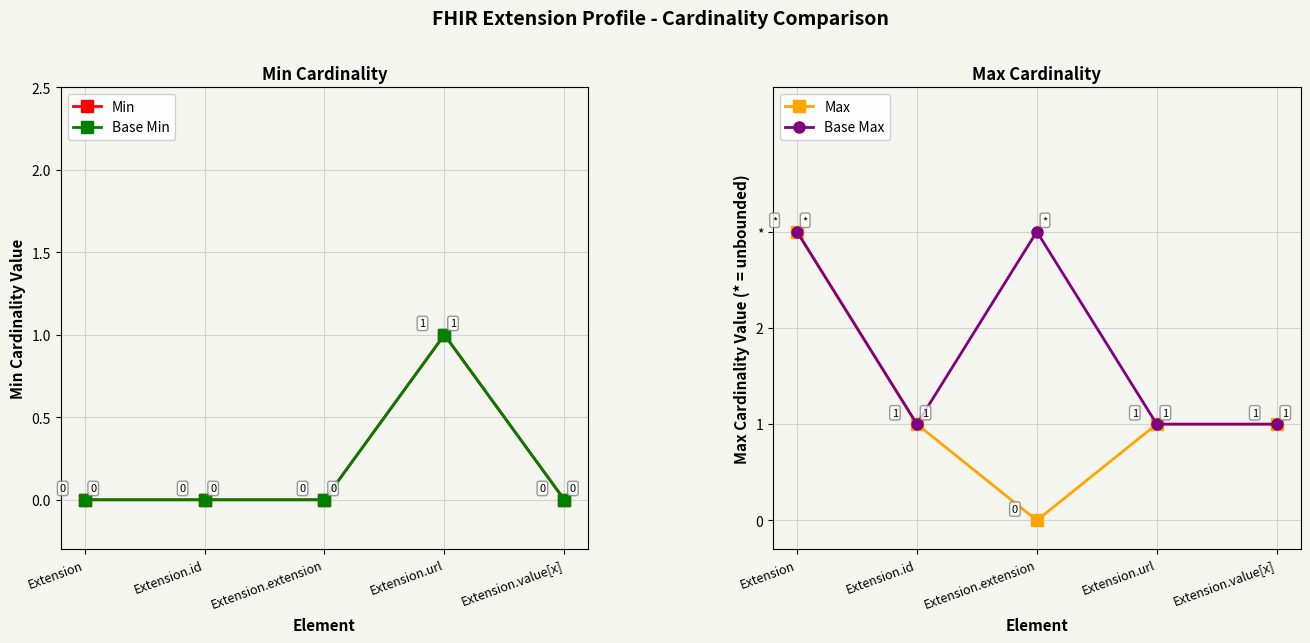

What is the approximate value of Base Max at Extension.value[x]?

1